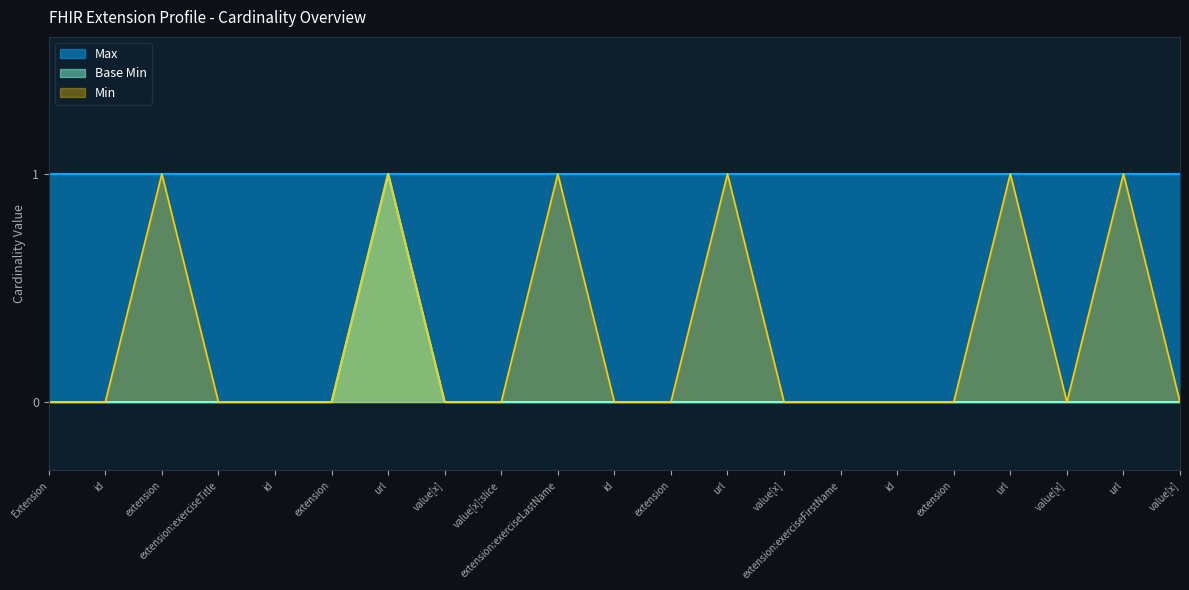

The value at value[x] is 0. True or false?

True